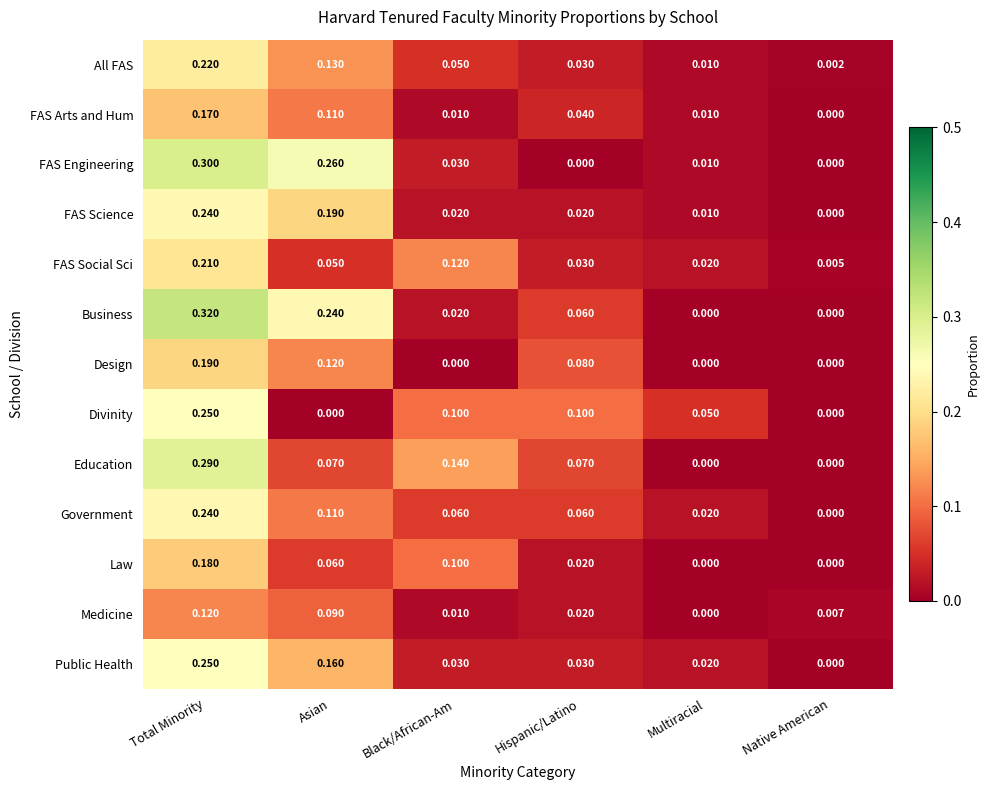

At which category does the chart reach its peak across all series?

Total Minority